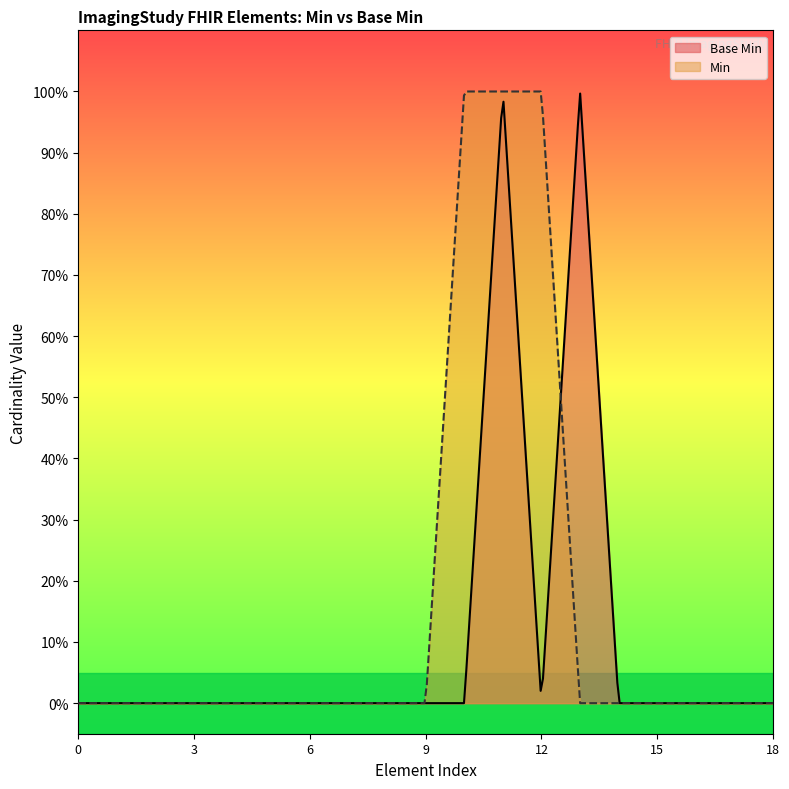

Reading left to right, what are all the values shown in this chart?

0	0	0	0	0	0	0	0	0	0	0	1	0	1	0	0	0	0	0